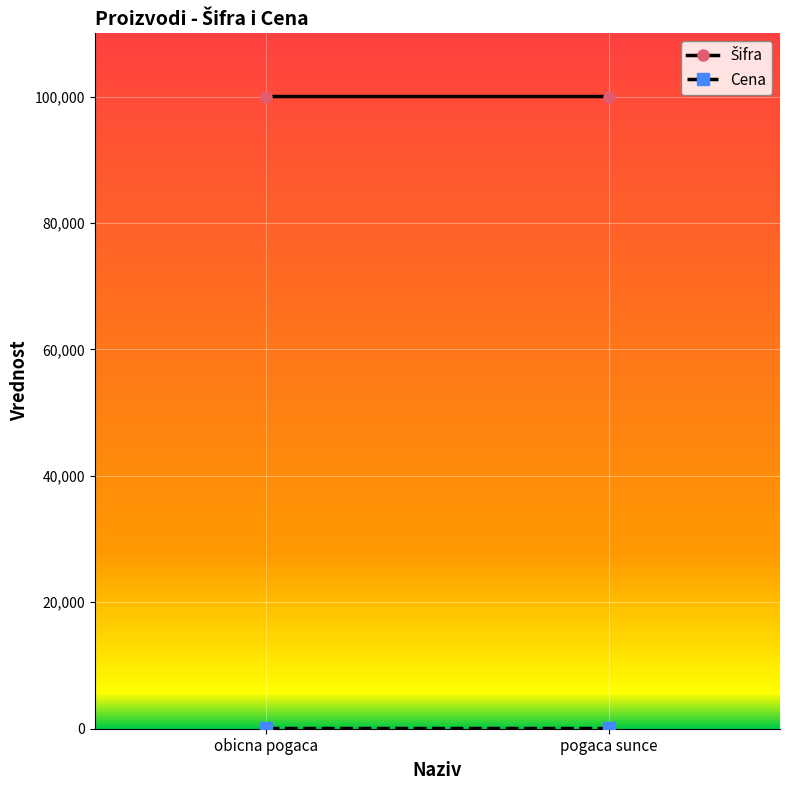

At which label is Šifra closest to 100003?

obicna pogaca